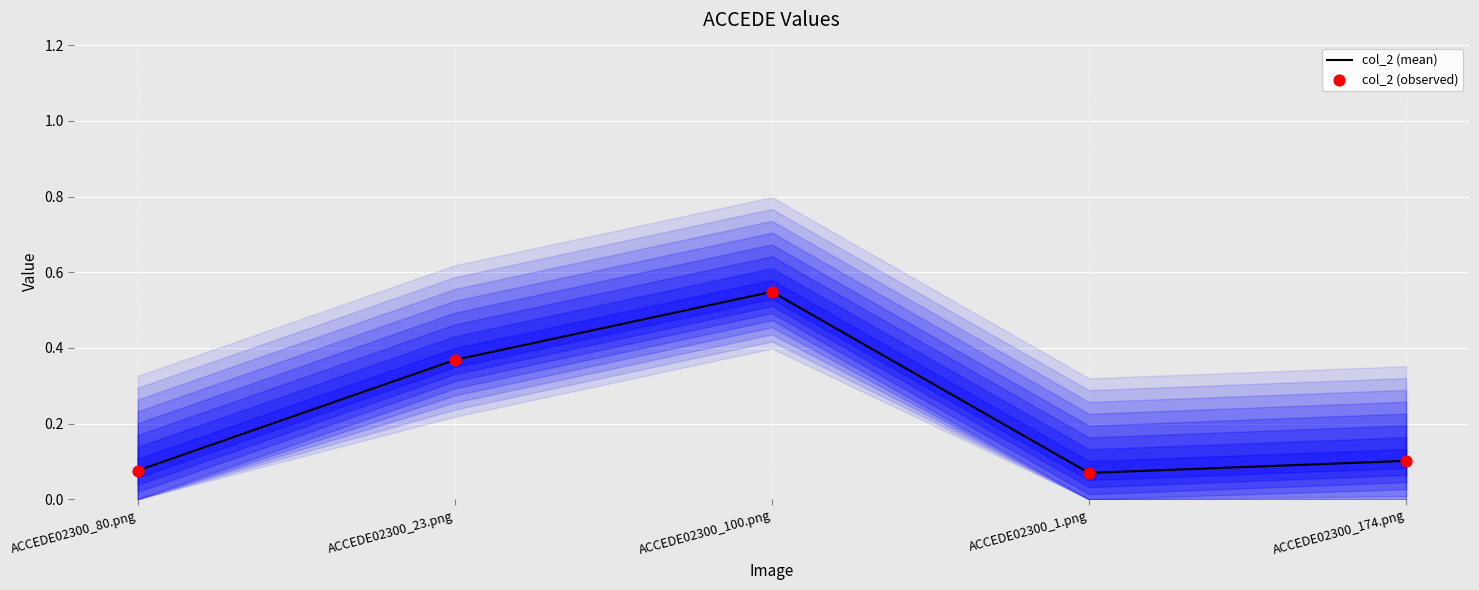

At how many categories does at least one series exceed 0?

5